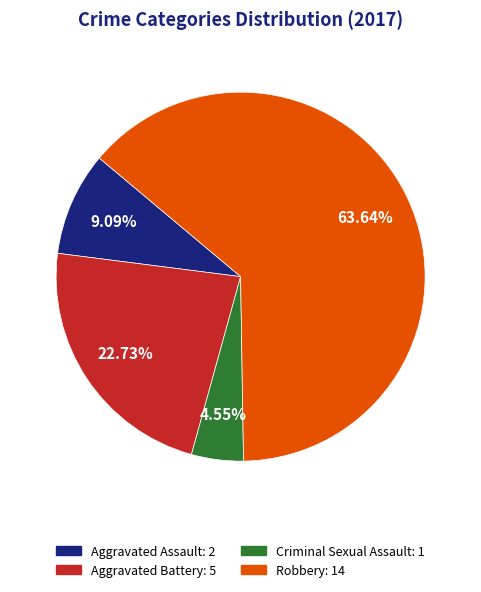

Combined, do Aggravated Assault and Robbery account for over 50%?

Yes